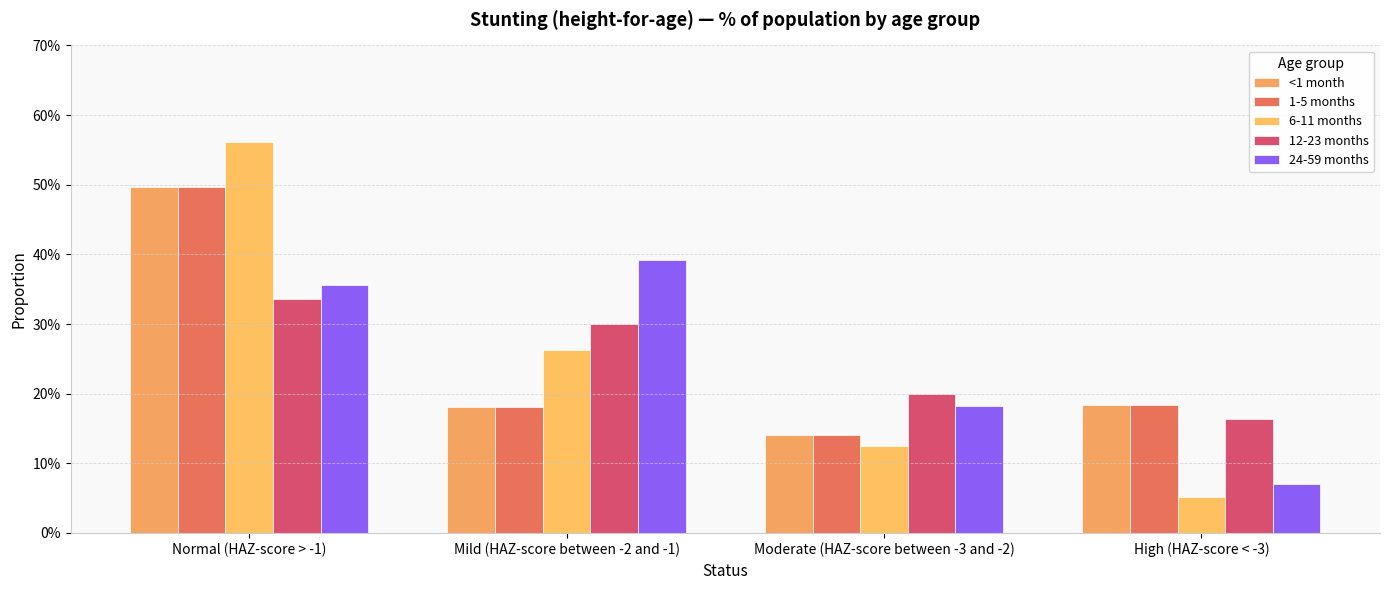

Does the chart contain stacked bars?

No